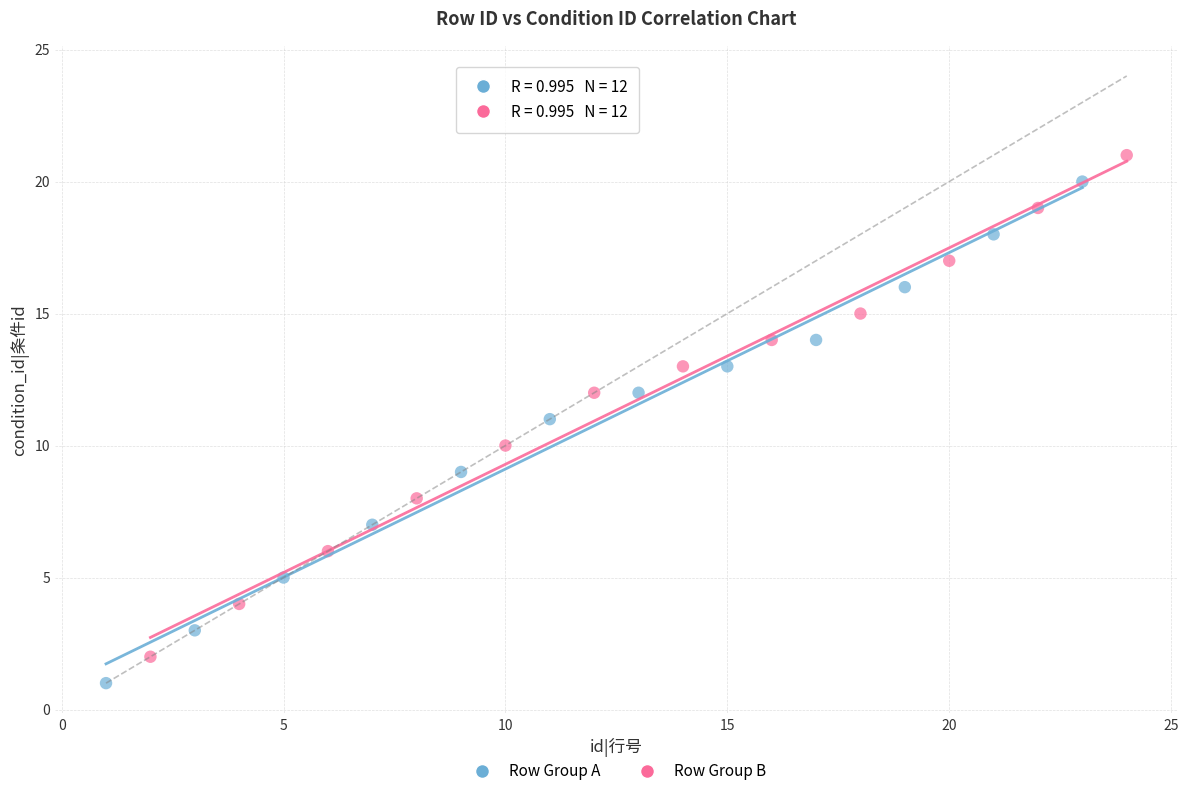

Which series contains the lowest Y value?

Row Group A